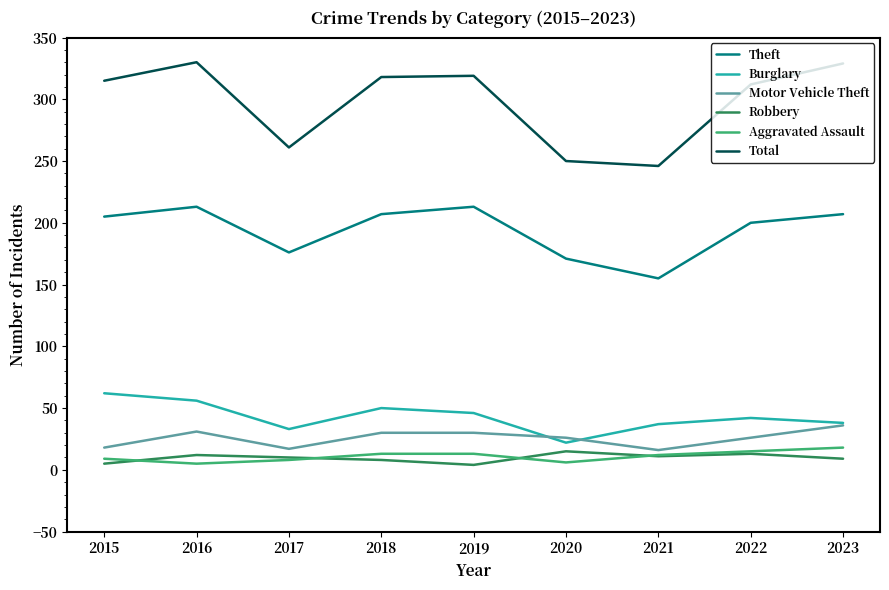

True or false: Robbery and Burglary intersect in this chart.

False